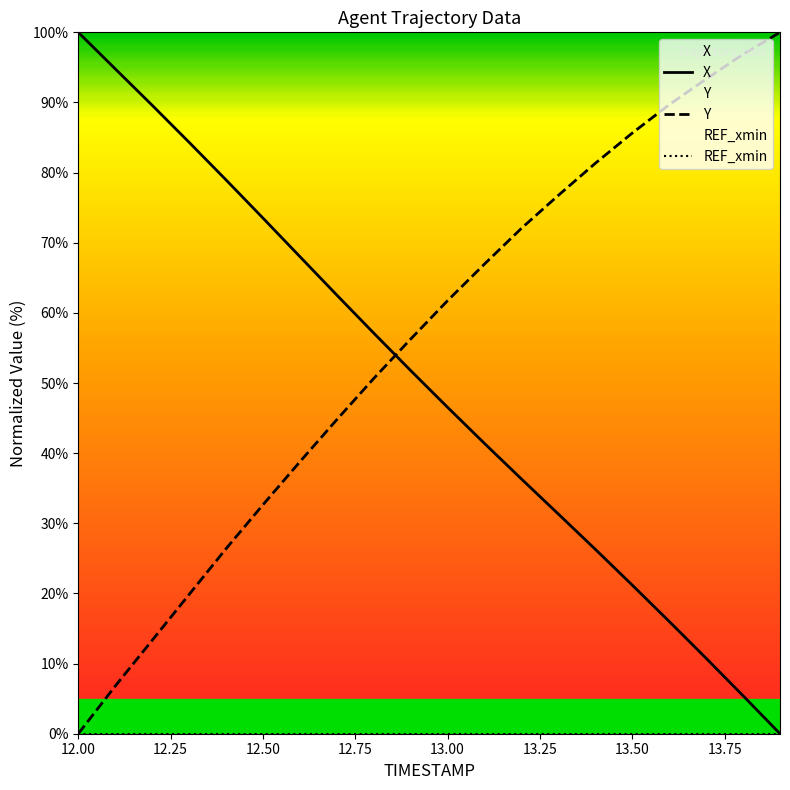

Reading left to right, what are all the values shown in this chart?

X: 100.0	94.8	89.6	84.3	79.0	73.5	68.0	62.5	57.1	51.8	46.5	41.4	36.3	31.3	26.3	21.2	16.0	10.8	5.4	0.0
Y: 0.0	6.8	13.3	19.8	26.4	32.6	38.8	44.8	50.7	56.3	61.7	67.0	72.1	76.8	81.3	85.6	89.7	93.3	96.9	100.0